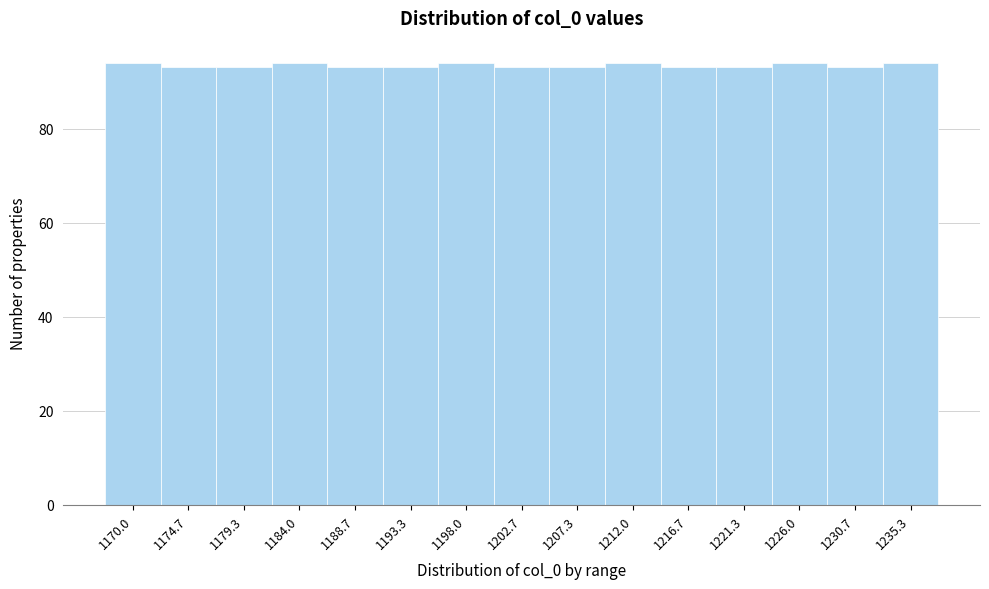

Reading right to left, what are all the values shown in this chart?

1235.3=94	1230.7=93	1226.0=94	1221.3=93	1216.7=93	1212.0=94	1207.3=93	1202.7=93	1198.0=94	1193.3=93	1188.7=93	1184.0=94	1179.3=93	1174.7=93	1170.0=94